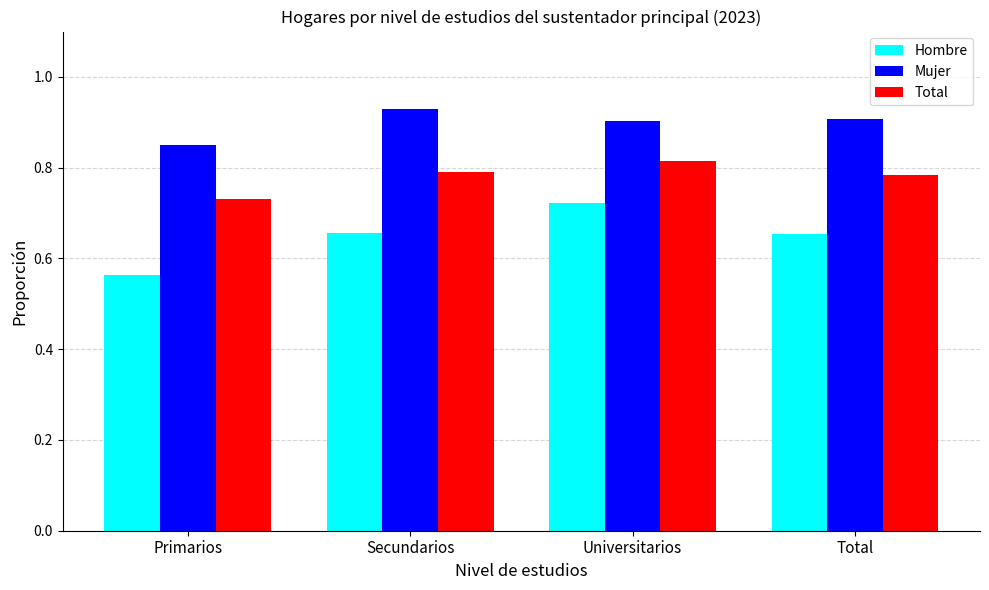

Does the chart contain stacked bars?

No